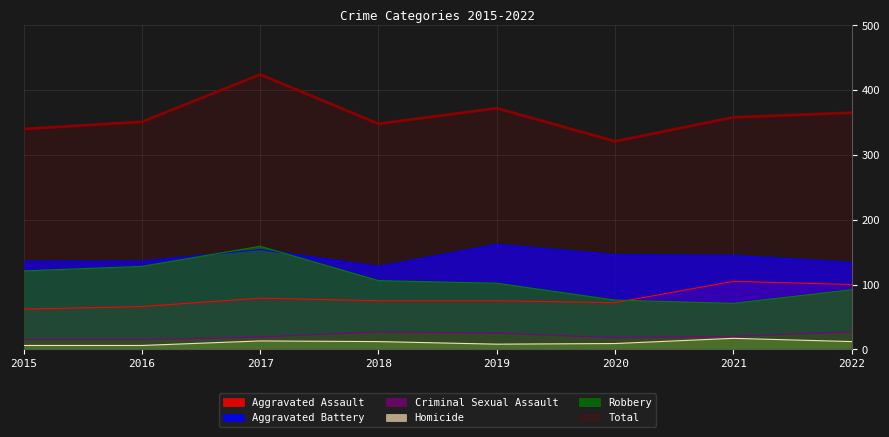

In Aggravated Assault, how many points are lower than both neighbors (excluding endpoints)?

1